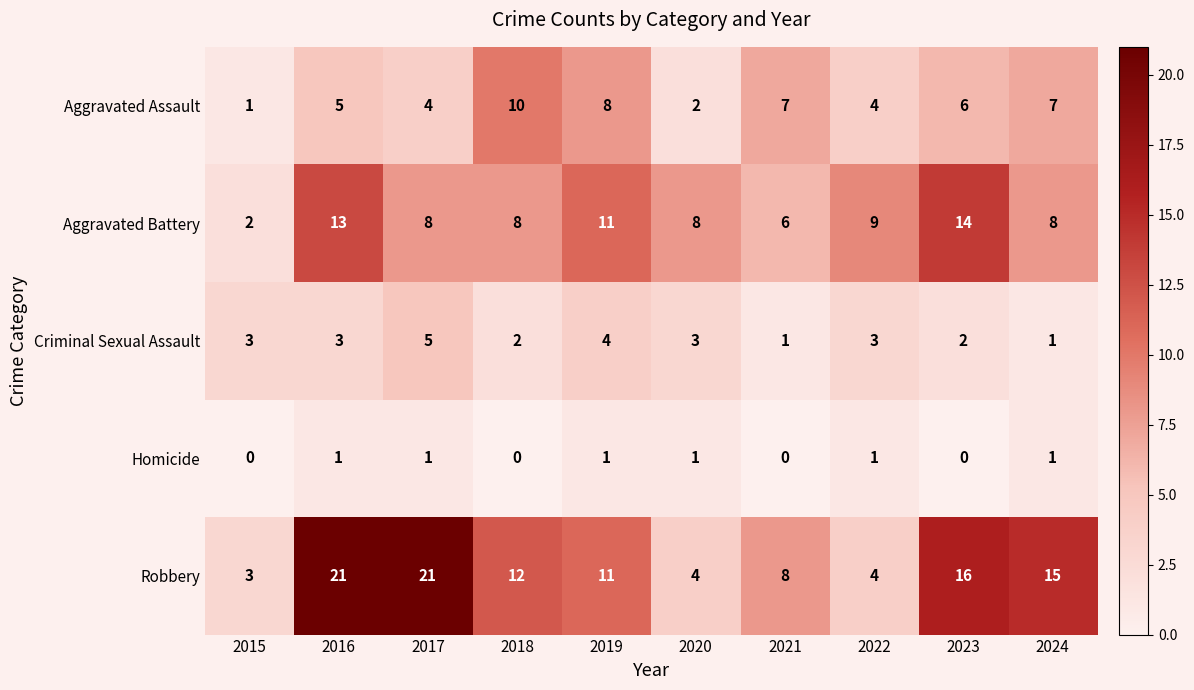

Which series has the largest range (max minus min)?

Robbery